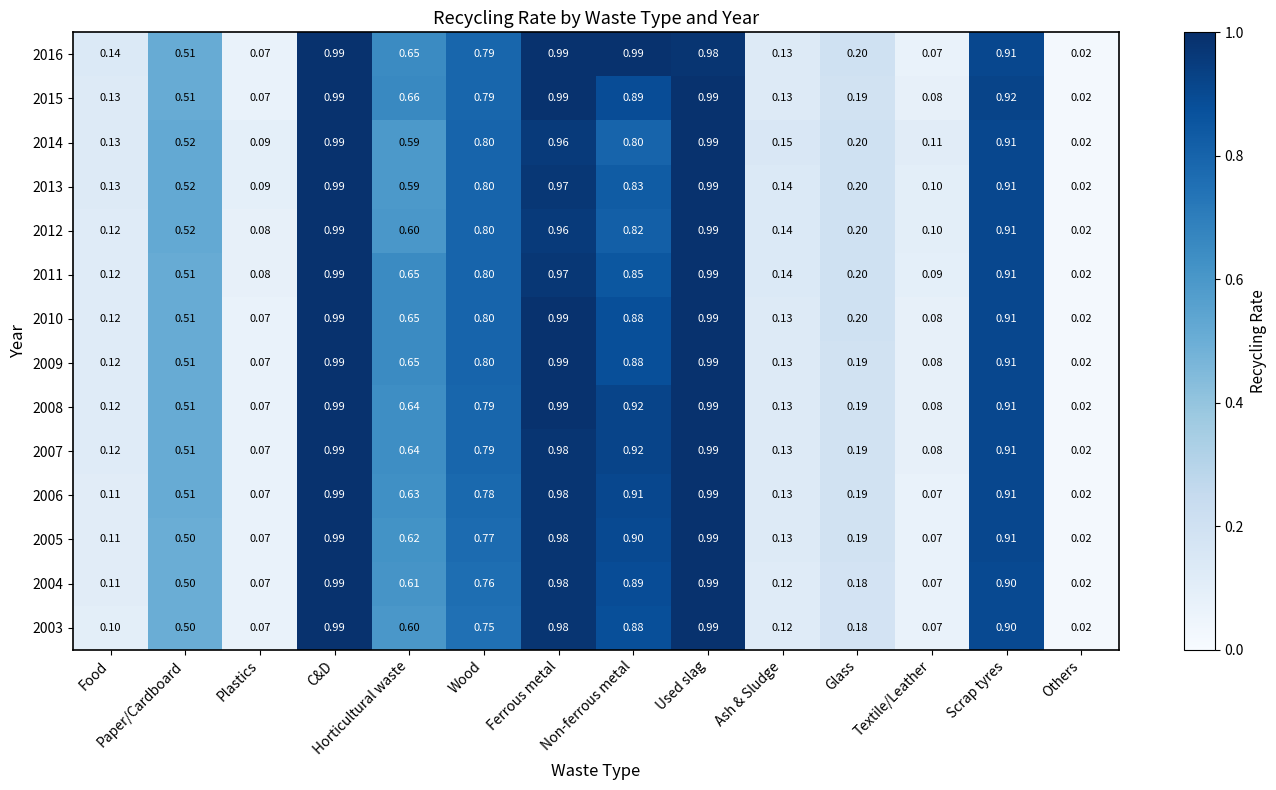

Is the value of 2014 at Glass greater than the value of 2016 at Ash & Sludge?

Yes